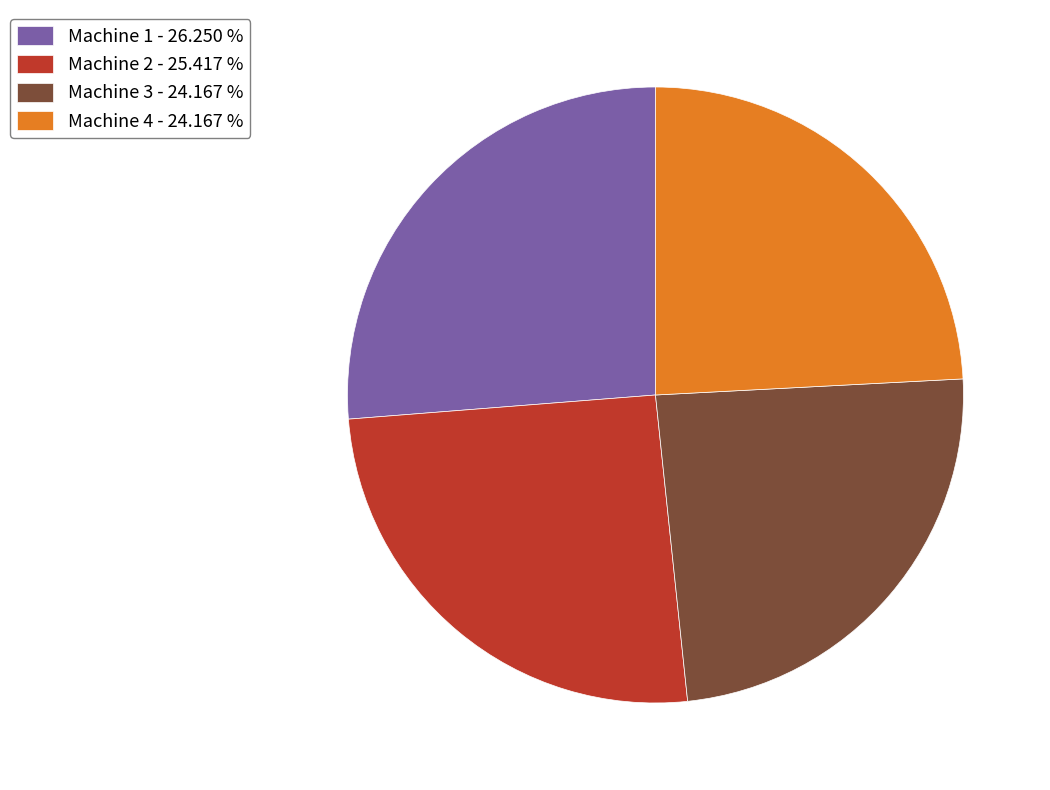

Which has a higher value, Machine 1 or Machine 4?

Machine 1